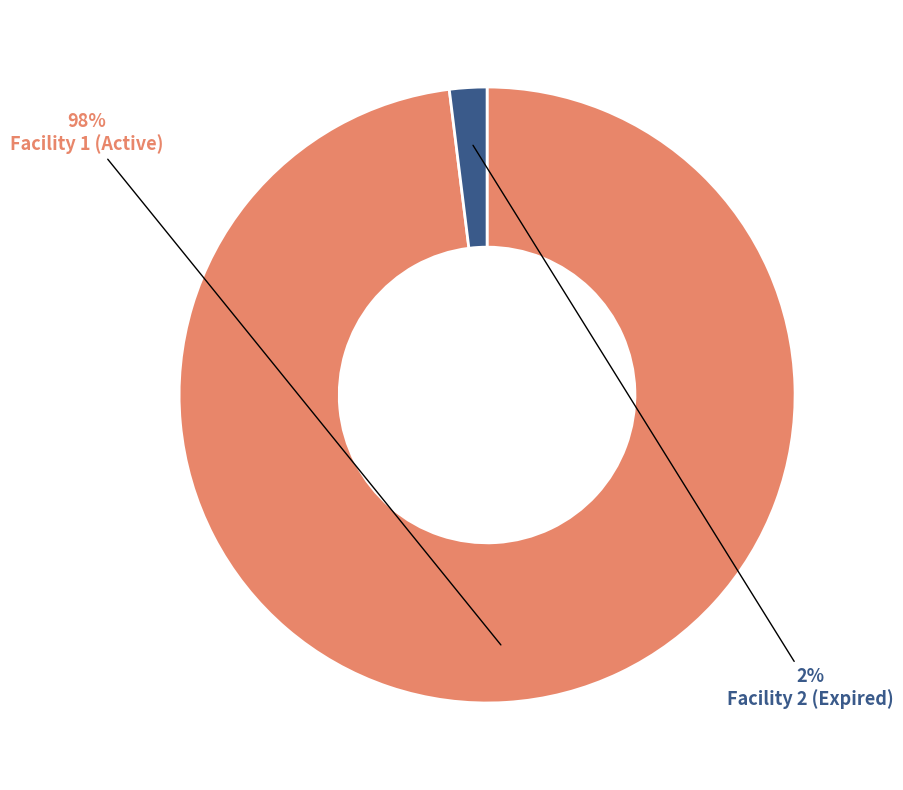

Is there any slice that represents more than half of the pie?

Yes